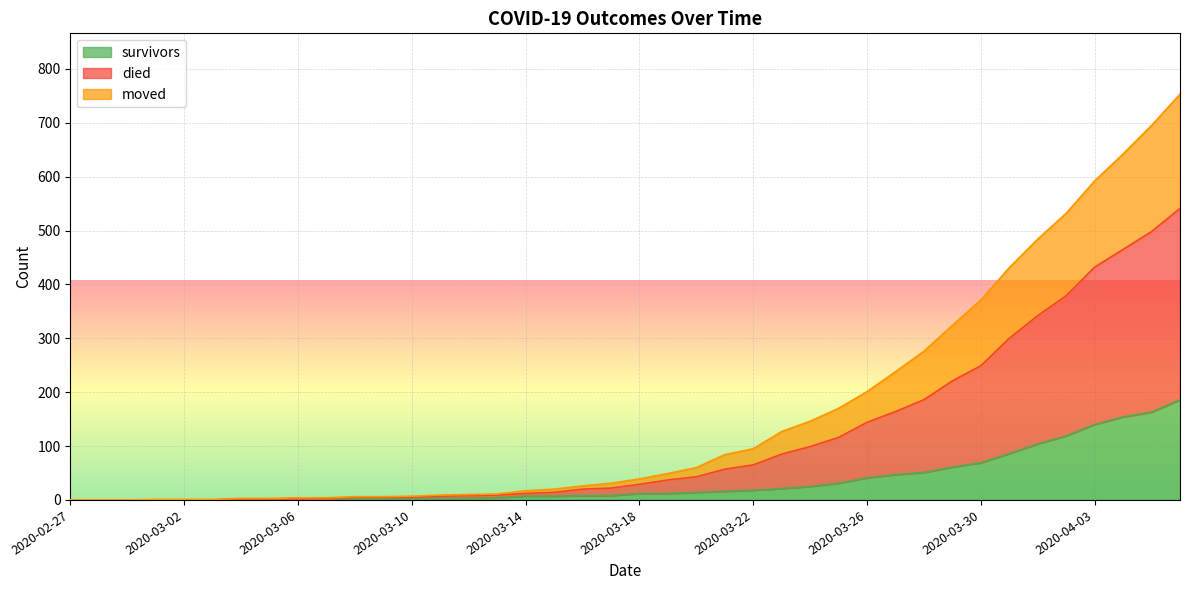

True or false: moved and survivors cross at least once.

False